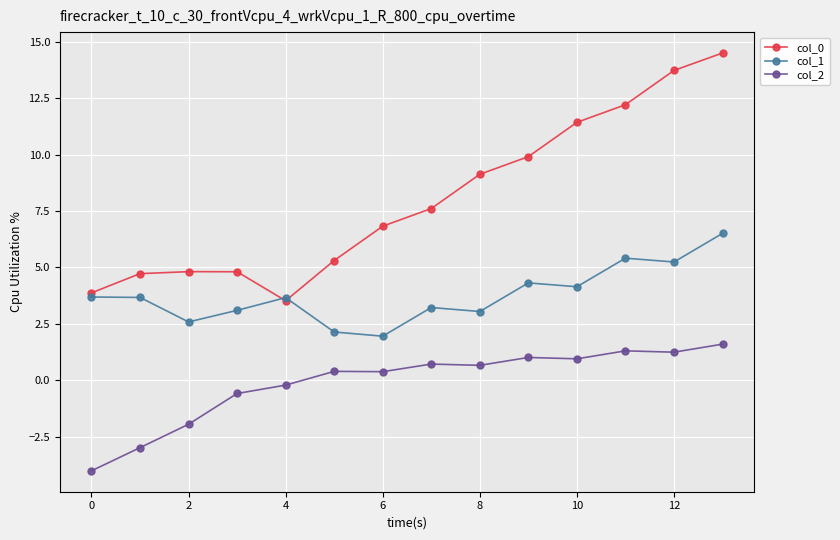

What is the minimum value shown in the chart?

-4.0